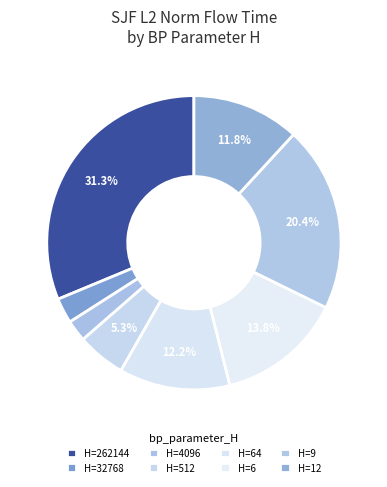

Which slice is the smallest?

4096